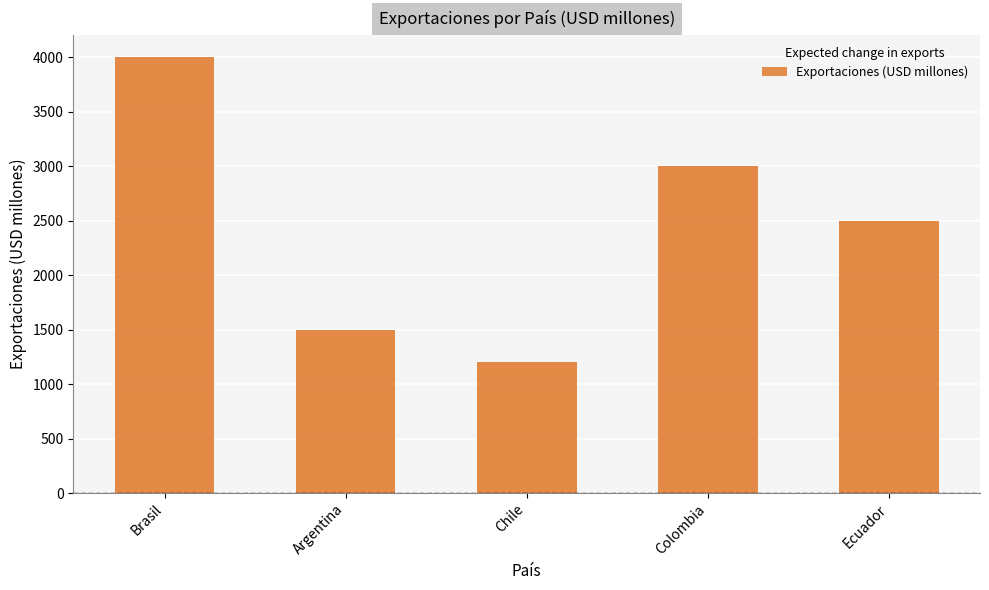

How many categories are shown in the chart?

5